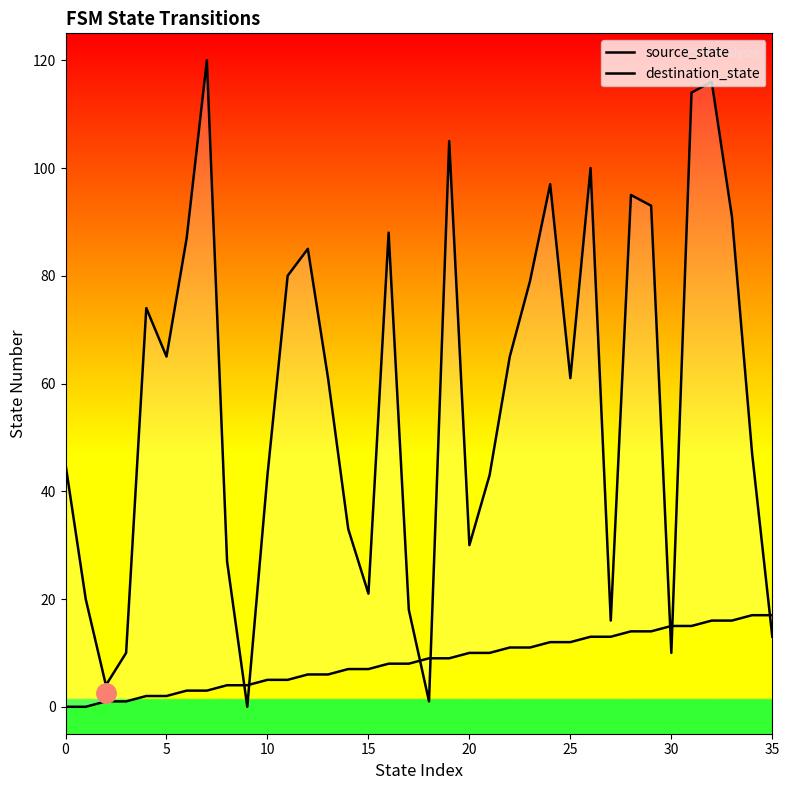

Read the source_state value at 32, to the nearest 10.

20